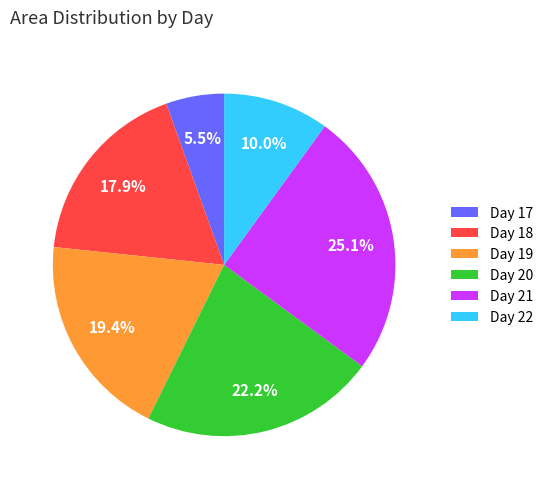

Is there a majority slice in this chart?

No